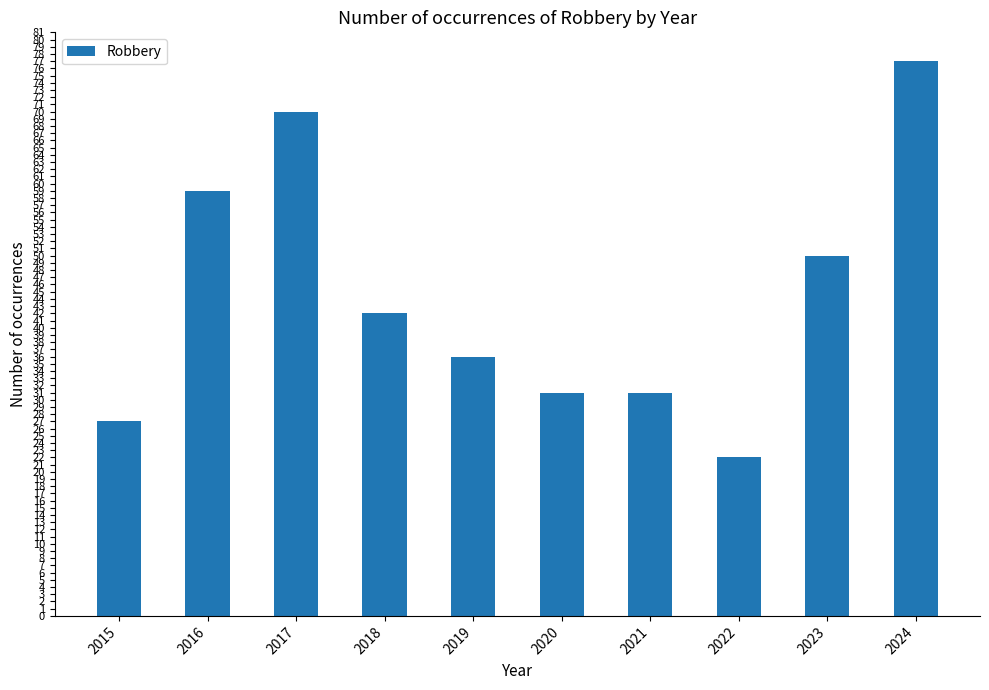

Where does the data first go above 42?

2016